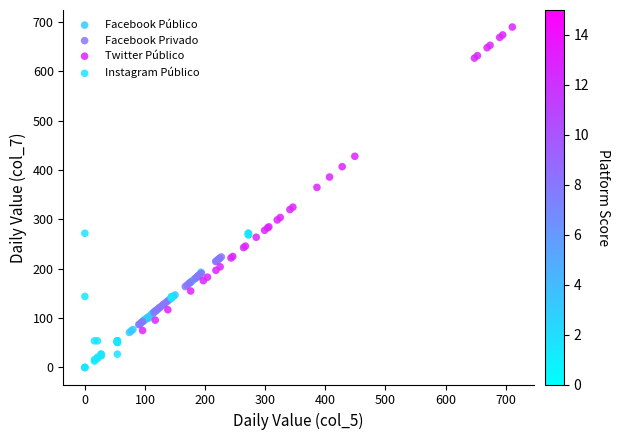

Which series contains the highest Y value?

Twitter Público